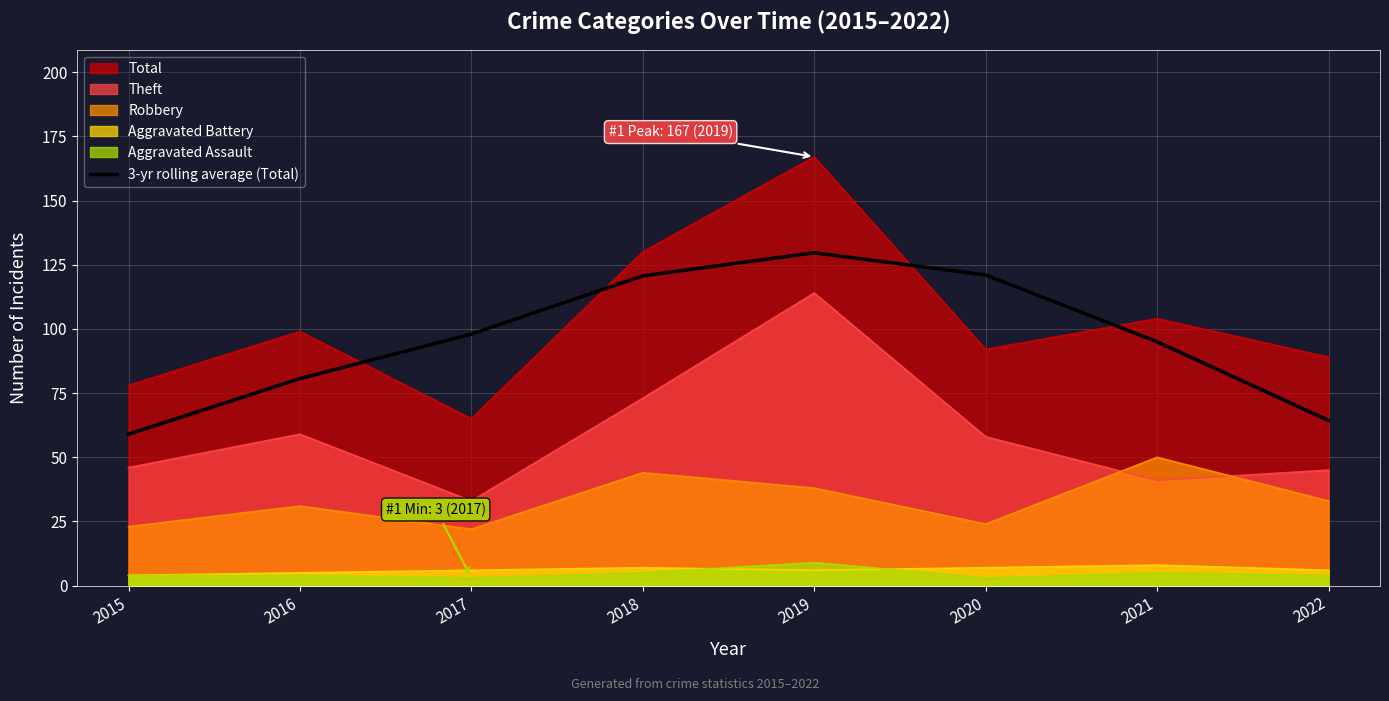

At which label is the value closest to 94?

2021